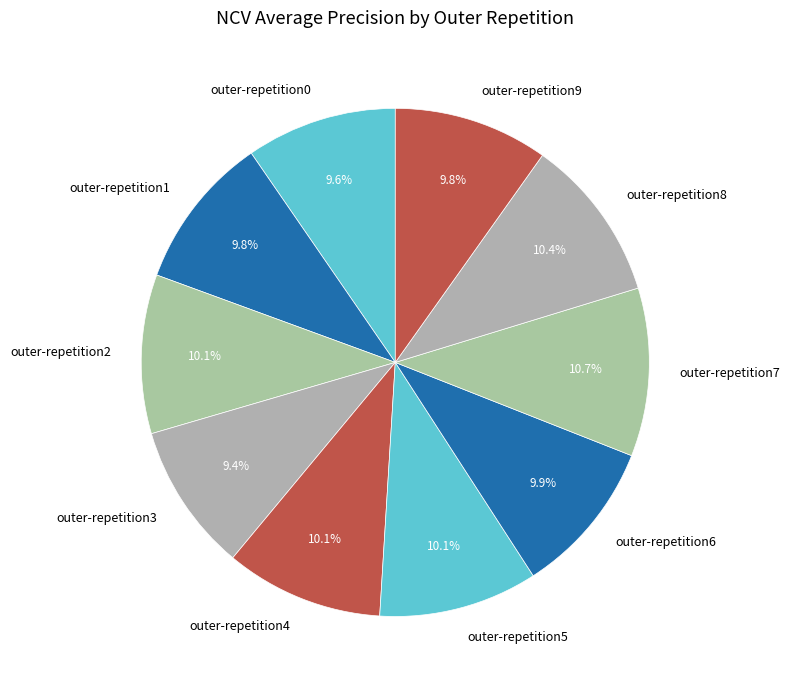

Count the number of slices in the pie.

10